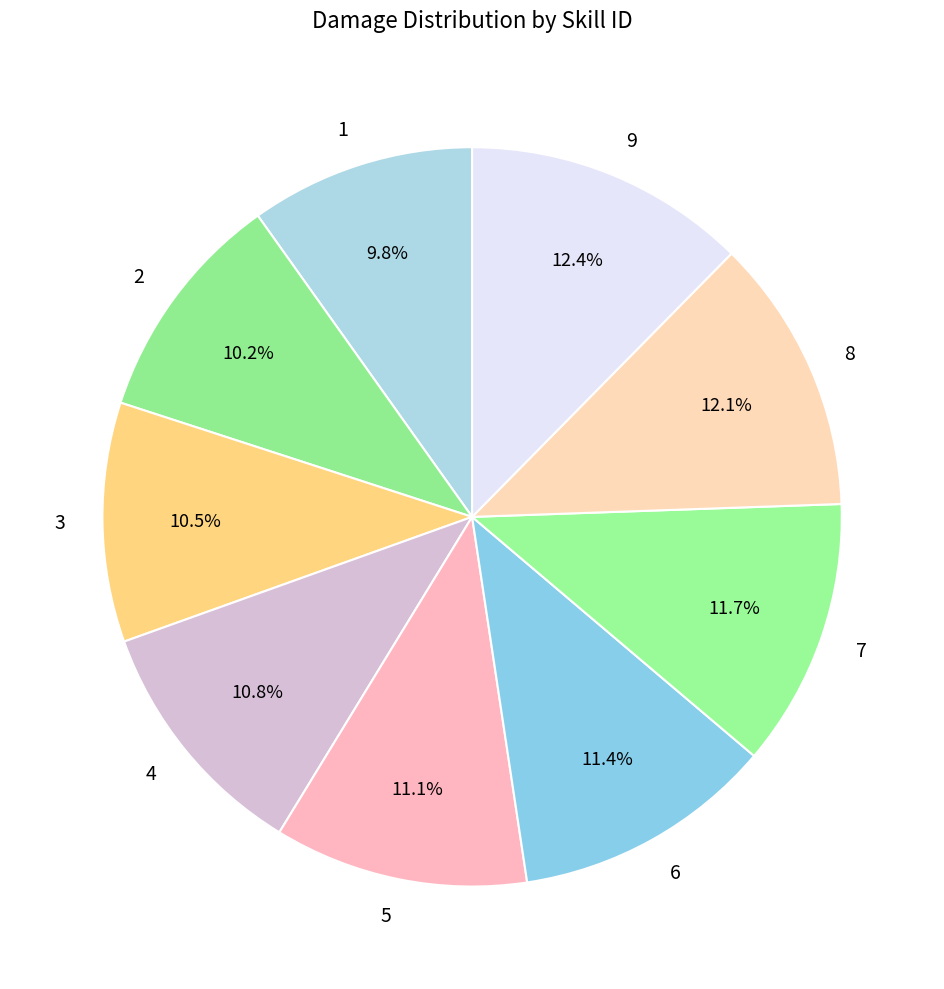

What portion of the pie excludes 8?

87.9%